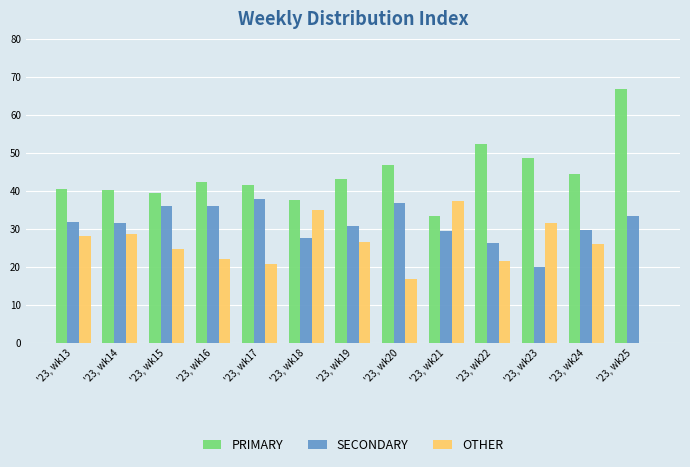

What is the average value of the SECONDARY series?

31.2